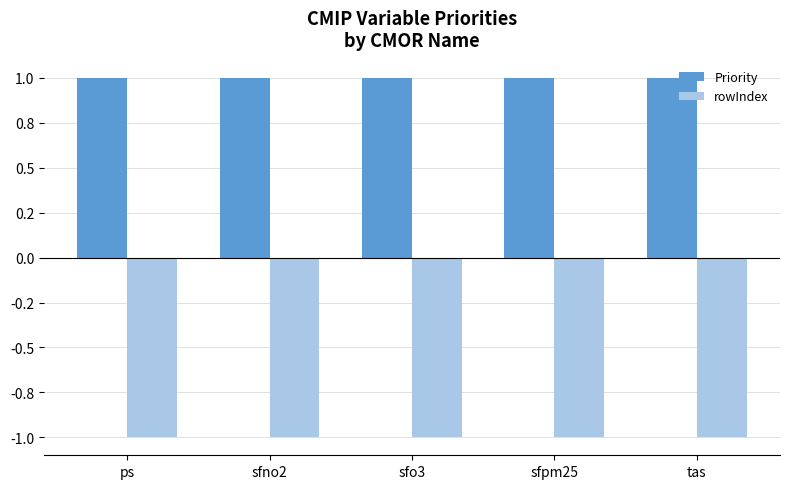

Reading left to right, extract all data points from this chart.

Priority: ps=1	sfno2=1	sfo3=1	sfpm25=1	tas=1
rowIndex: ps=-1	sfno2=-1	sfo3=-1	sfpm25=-1	tas=-1